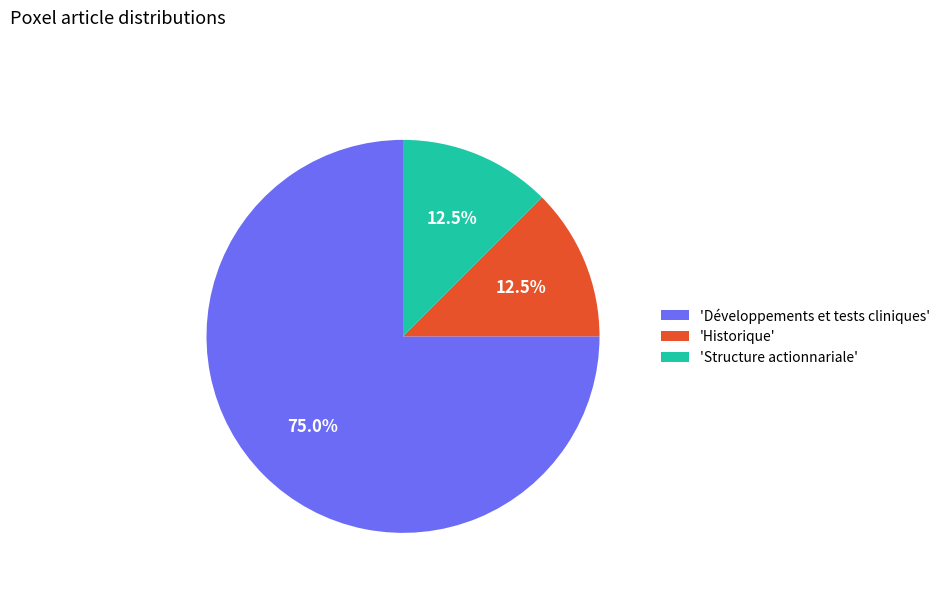

Do 'Historique' and 'Structure actionnariale' together represent more than half of the pie?

No